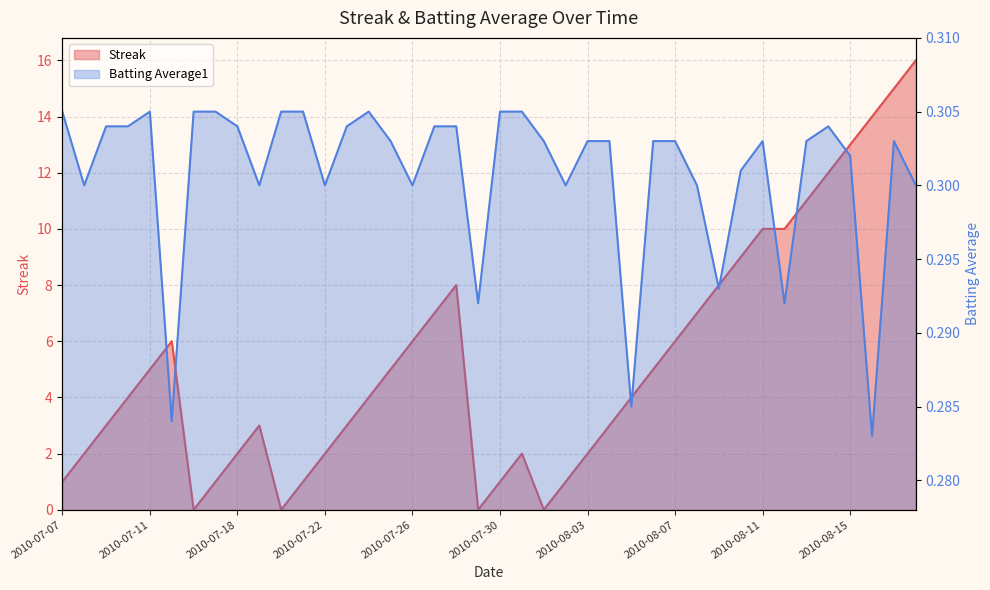

What is the spread (max minus min) of values at 2010-07-31?

1.7